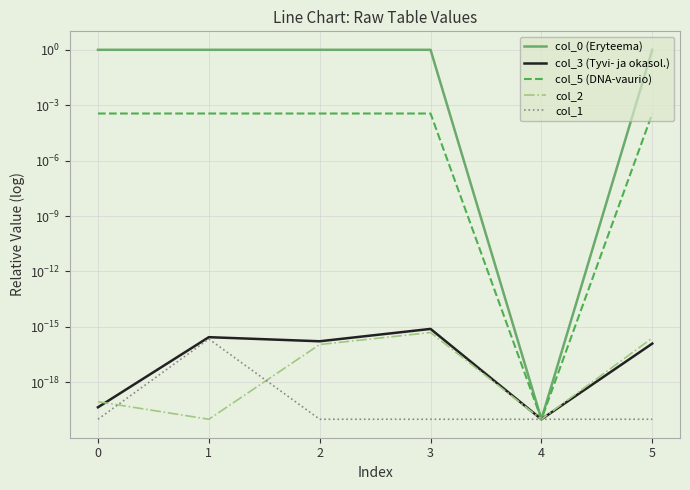

At how many categories does at least one series exceed 0?

6